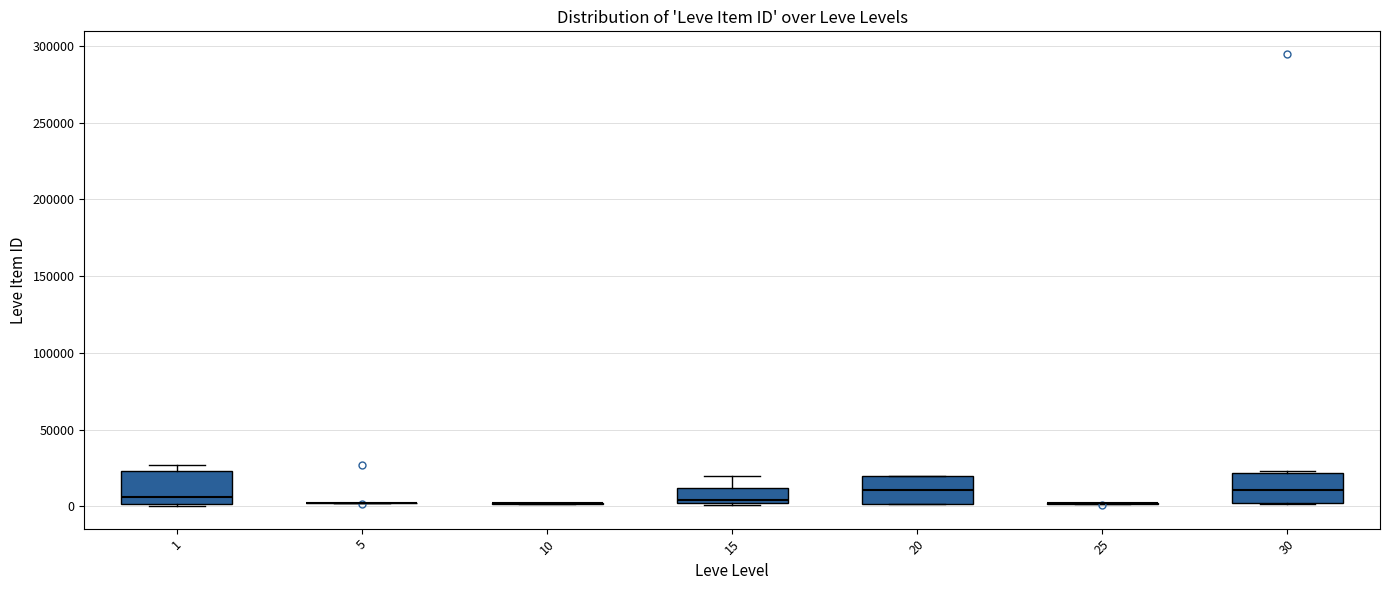

Reading left to right, read every box against the y-axis: the position of its median line, the range the box covers, and the ends of its whiskers. The values are not printed on the chart, so give them approximately, as read against the axis.

1: median 5000, box 0 to 25000, whiskers 0 to 25000 (just above the box's upper edge)
5: box collapsed to a line at 0, whiskers 0 to 5000
10: box collapsed to a line at 0, whiskers 0 to 0
15: median 5000, box 0 to 10000, whiskers 0 to 20000
20: median 10000, box 0 to 20000, whiskers 0 to 20000
25: box collapsed to a line at 0, whiskers 0 to 0
30: median 10000, box 0 to 20000, whiskers 0 to 25000